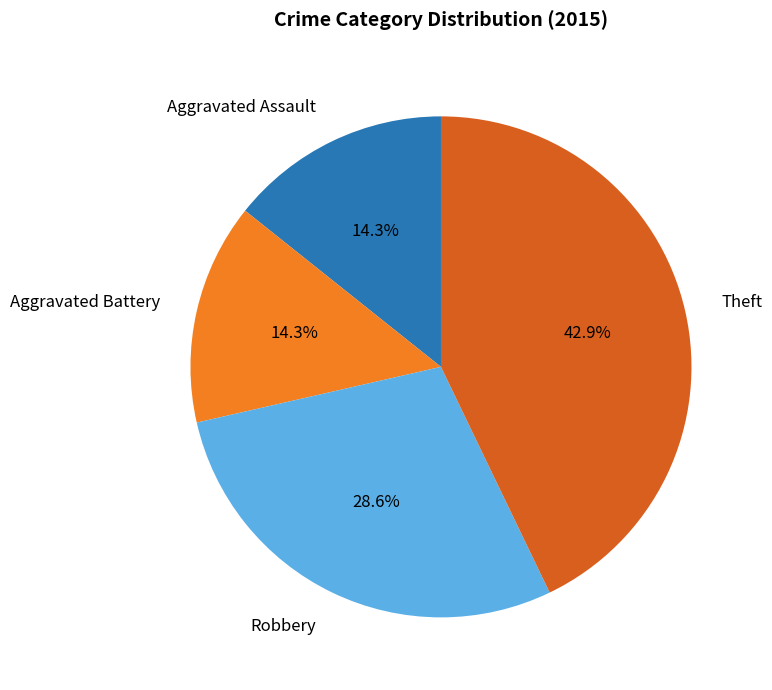

To the nearest percent, what portion does Robbery represent?

29%